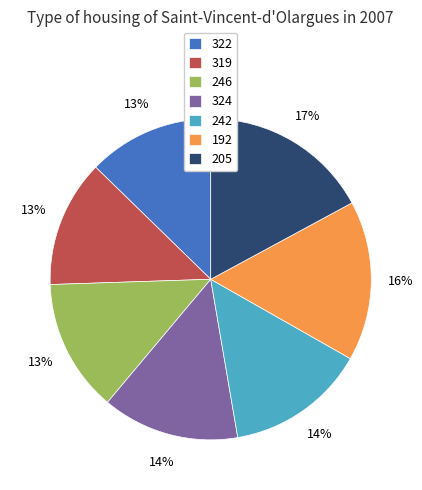

To the nearest percent, what is the average slice percentage?

14%